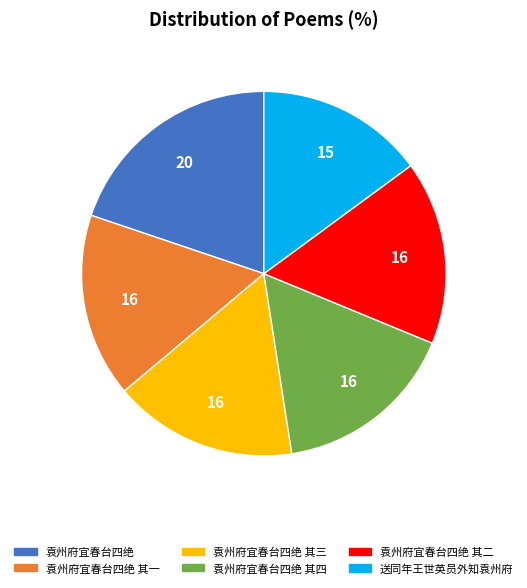

Does 袁州府宜春台四绝 其四 account for over 50% of the chart?

No